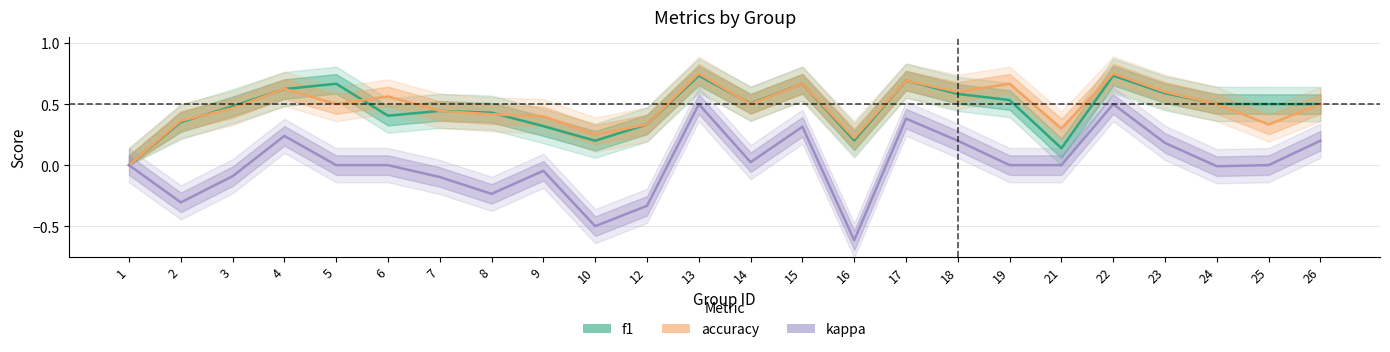

True or false: kappa has more than 0 points higher than both neighbors.

True